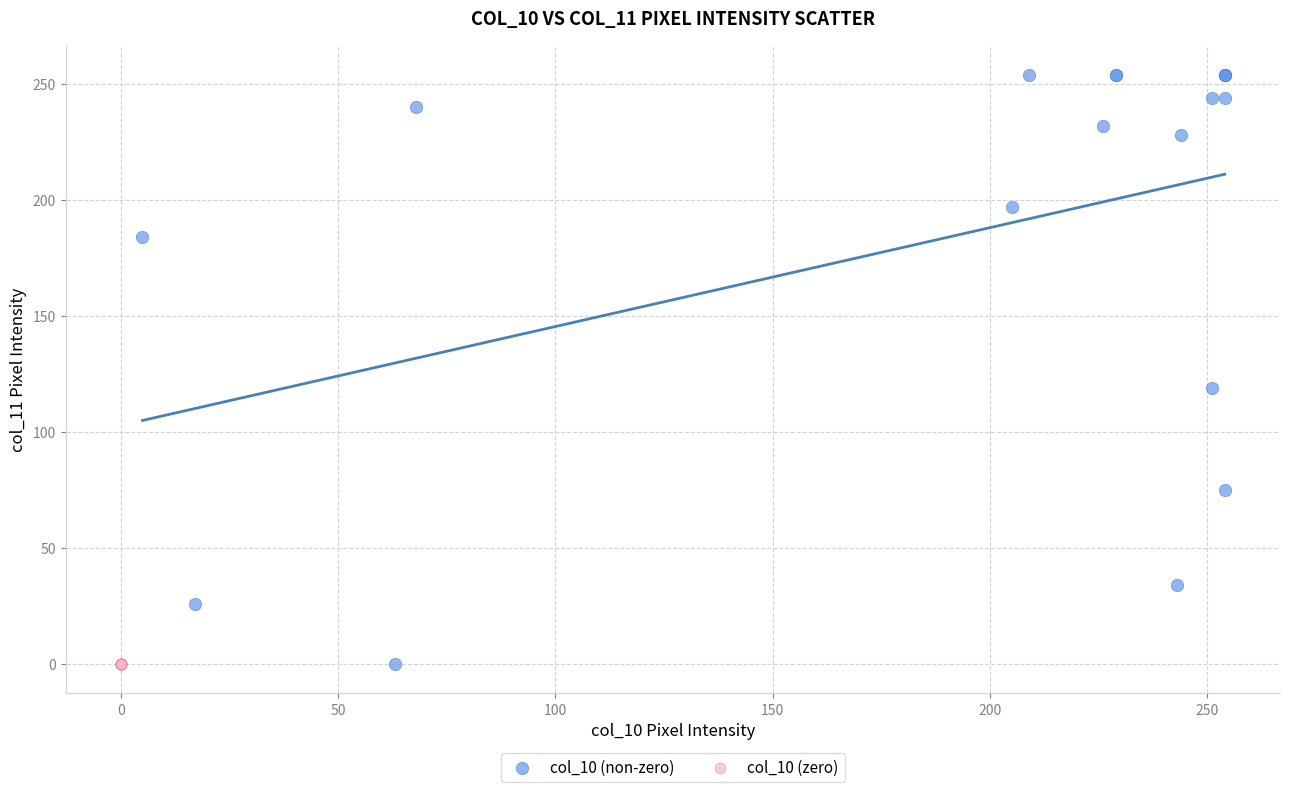

Which series contains the highest Y value?

col_10 (non-zero)